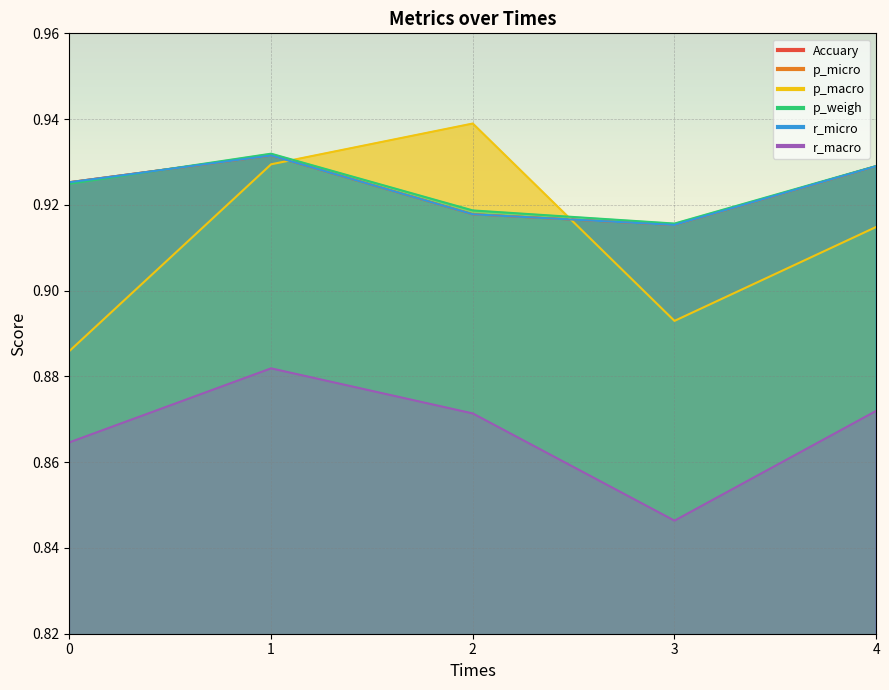

Between which two adjacent categories do p_macro and r_micro first intersect?

1 and 2